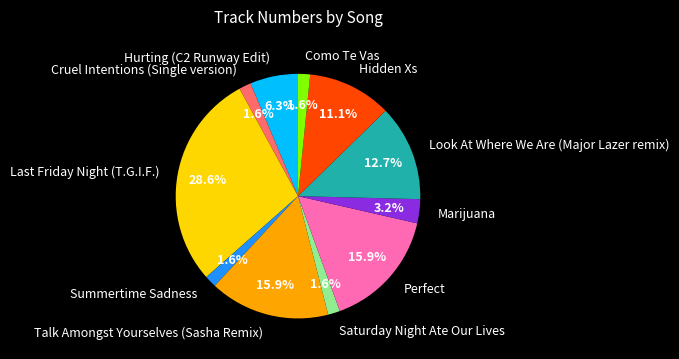

Is there a majority slice in this chart?

No